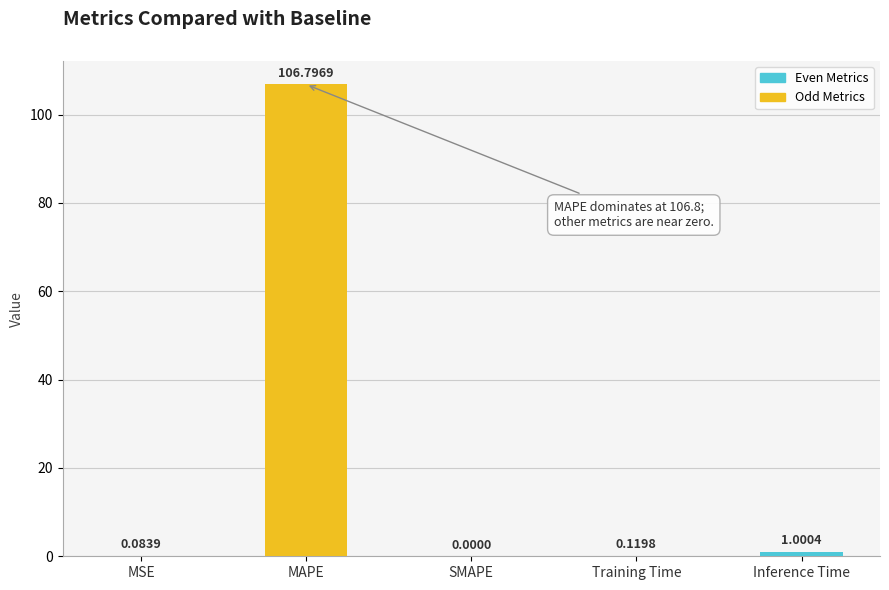

Reading left to right, what are all the values shown in this chart?

MSE=0.1	MAPE=106.8	SMAPE=0.0	Training Time=0.1	Inference Time=1.0